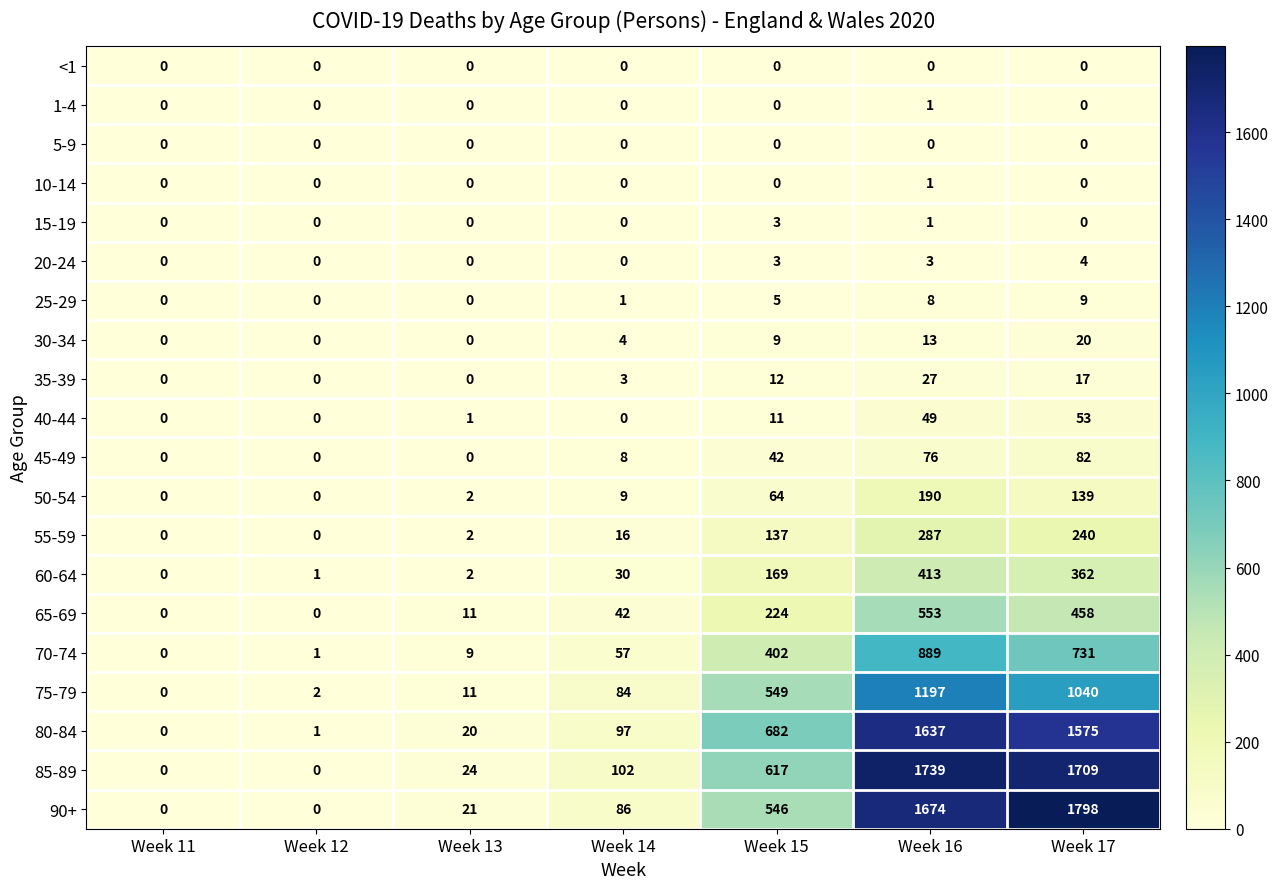

Which series has the widest spread of values?

90+